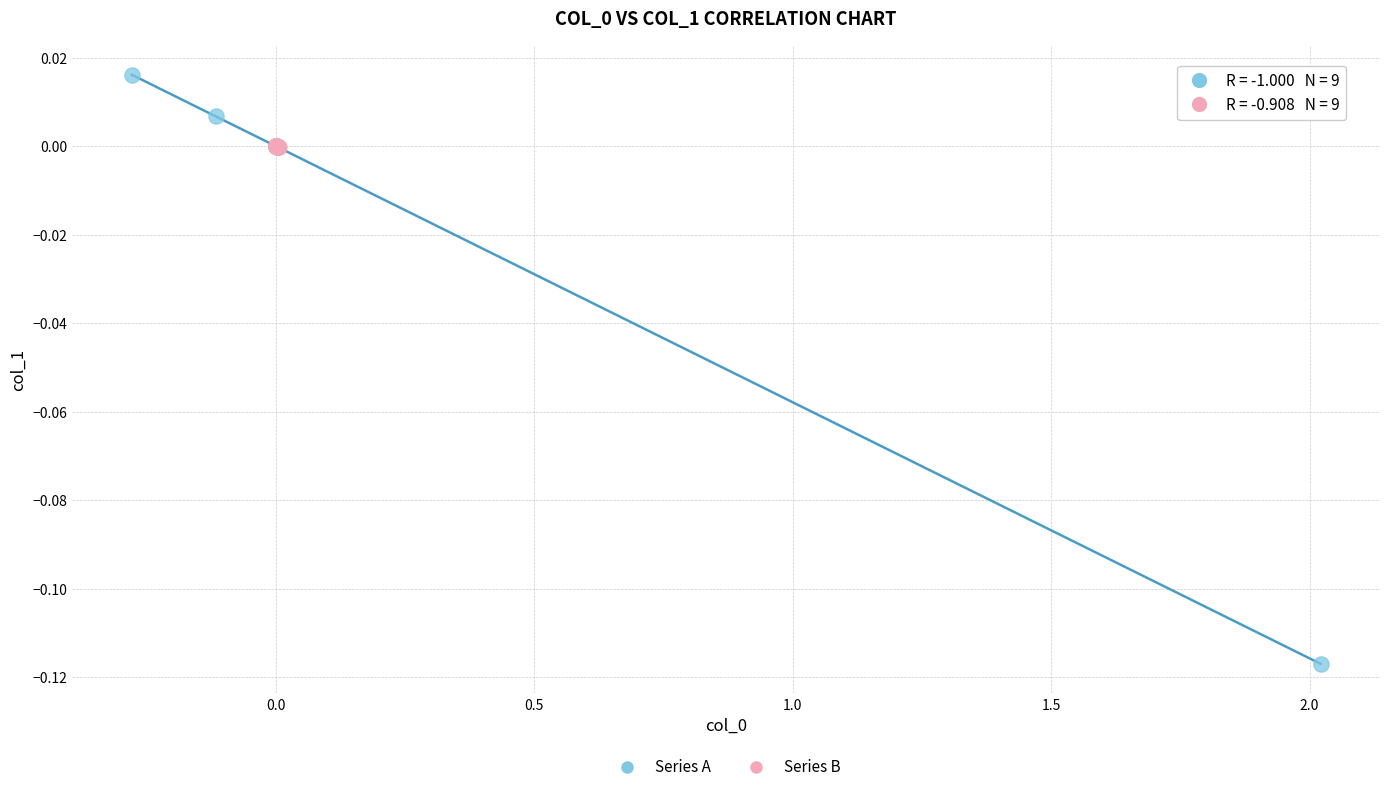

Which series has the largest Y range (max minus min)?

Series A